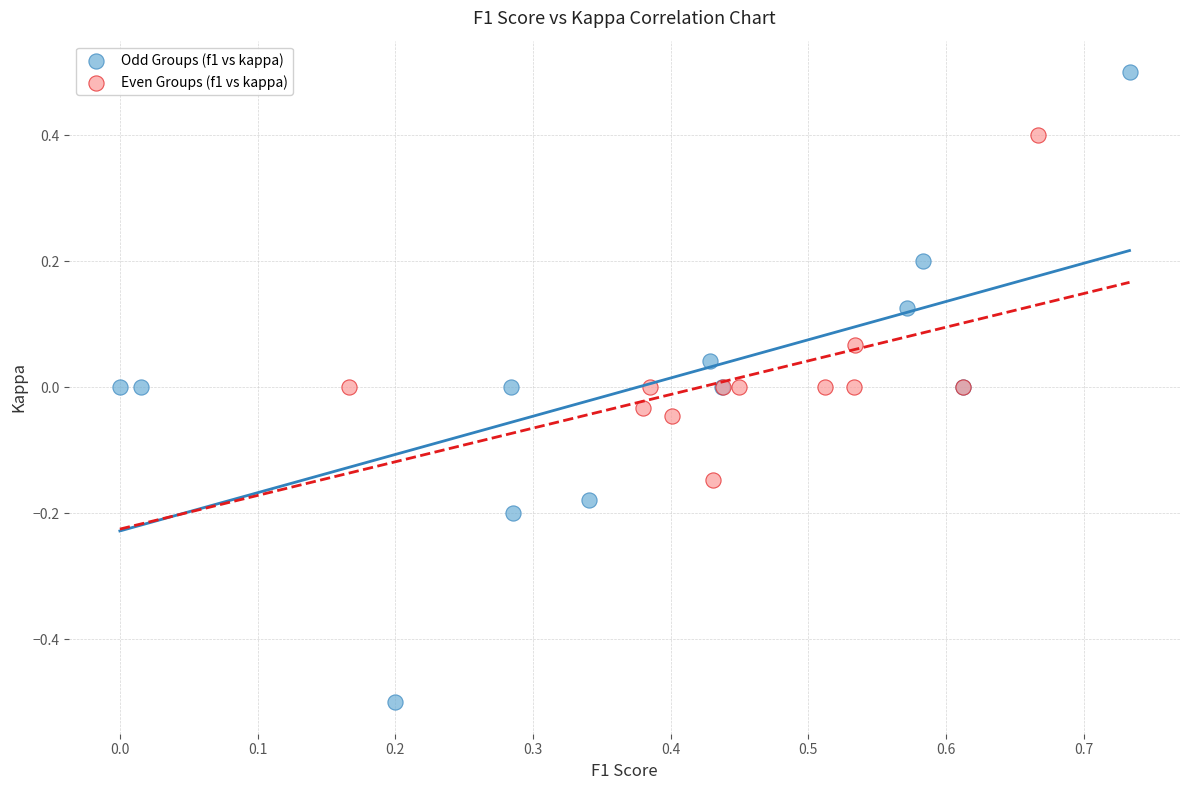

Which series has the widest spread of Y values?

Odd Groups (f1 vs kappa)